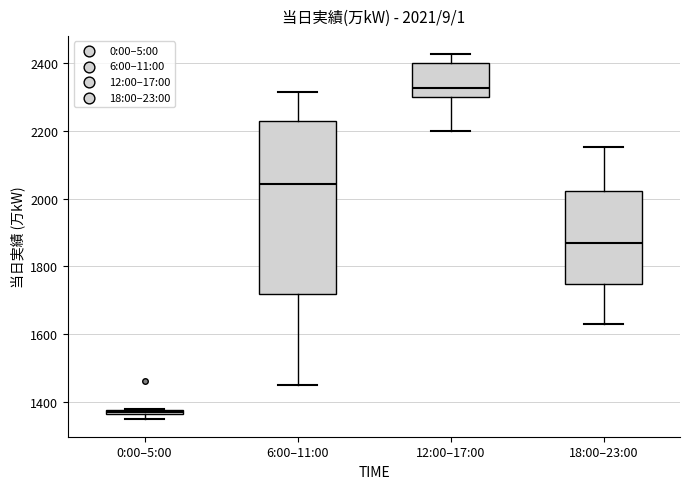

Which box has the highest median line?

12:00–17:00